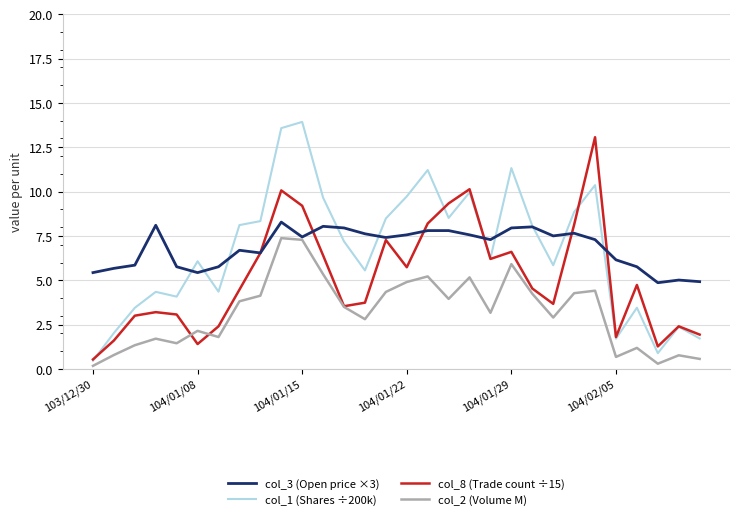

True or false: col_3 (Open price ×3) and col_1 (Shares ÷200k) cross at least once.

True